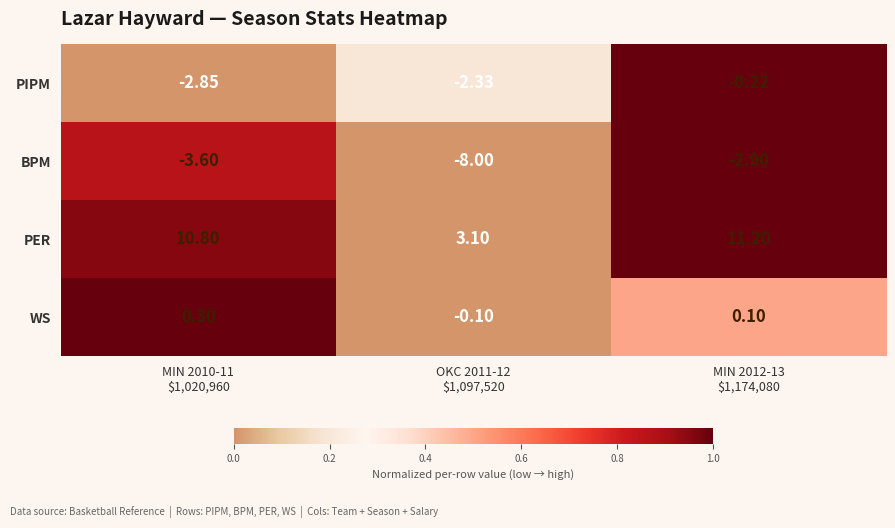

List the series in order of their peak value, highest first.

PER, WS, PIPM, BPM